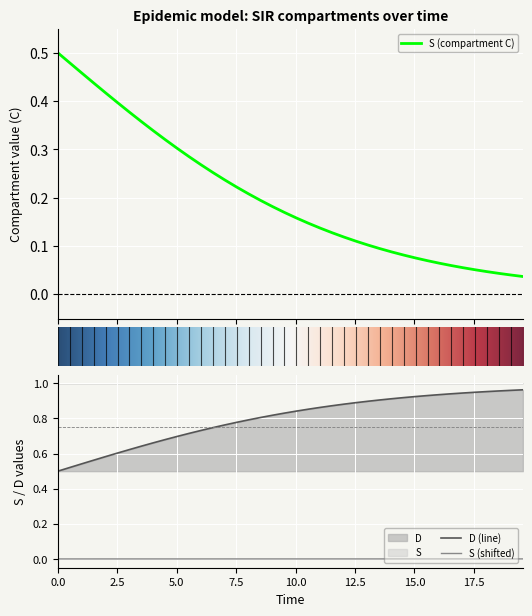

True or false: S (shifted) and D (line) intersect in this chart.

False